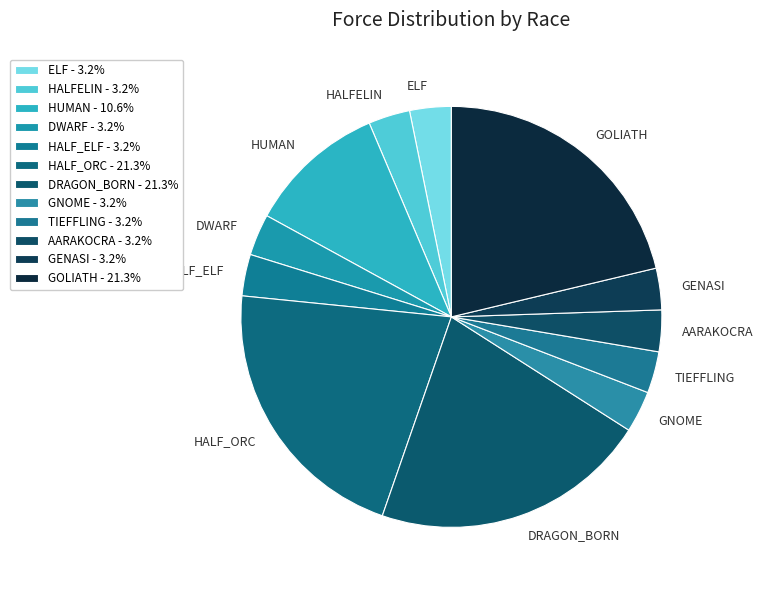

Approximately how many times larger is the value at TIEFFLING compared to HALF_ELF?

1.0